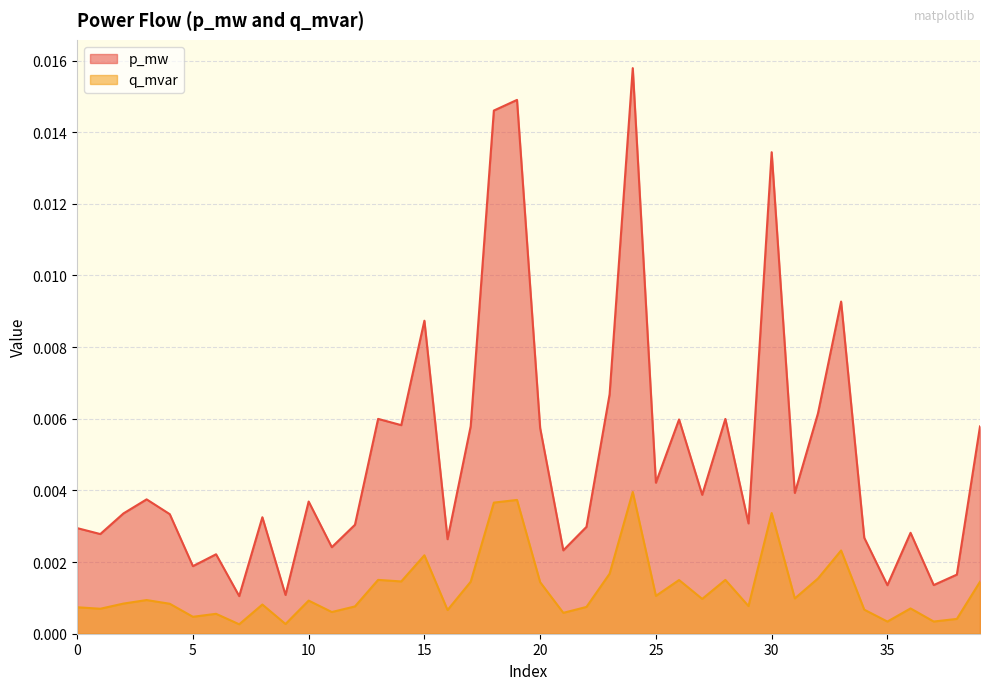

List the series in order of their overall mean, lowest first.

q_mvar, p_mw